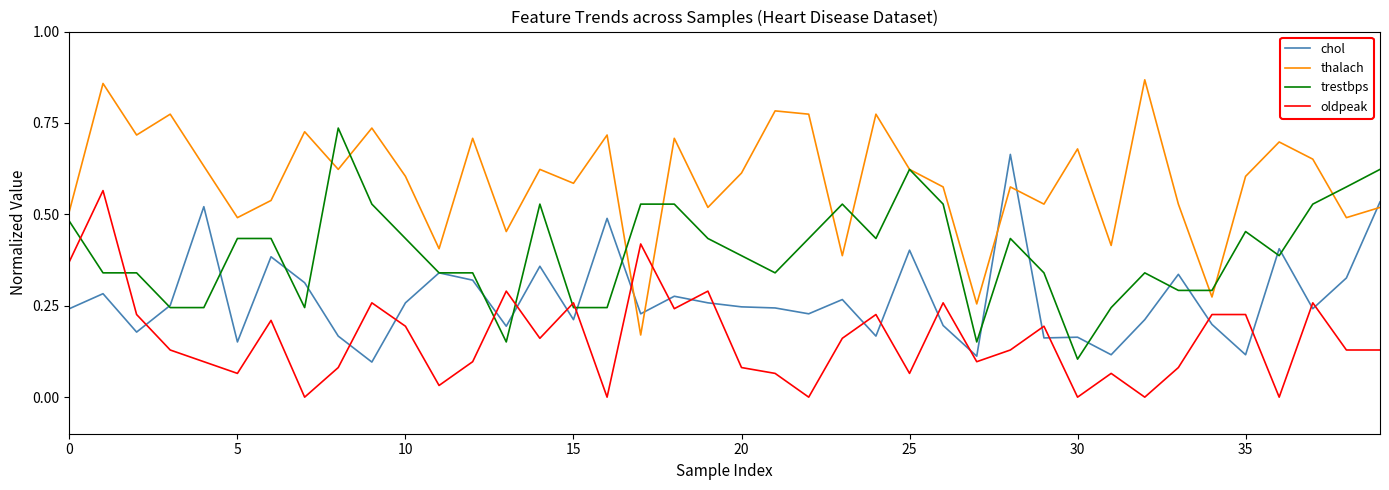

After their last crossing, which series has the higher values: oldpeak or trestbps?

trestbps